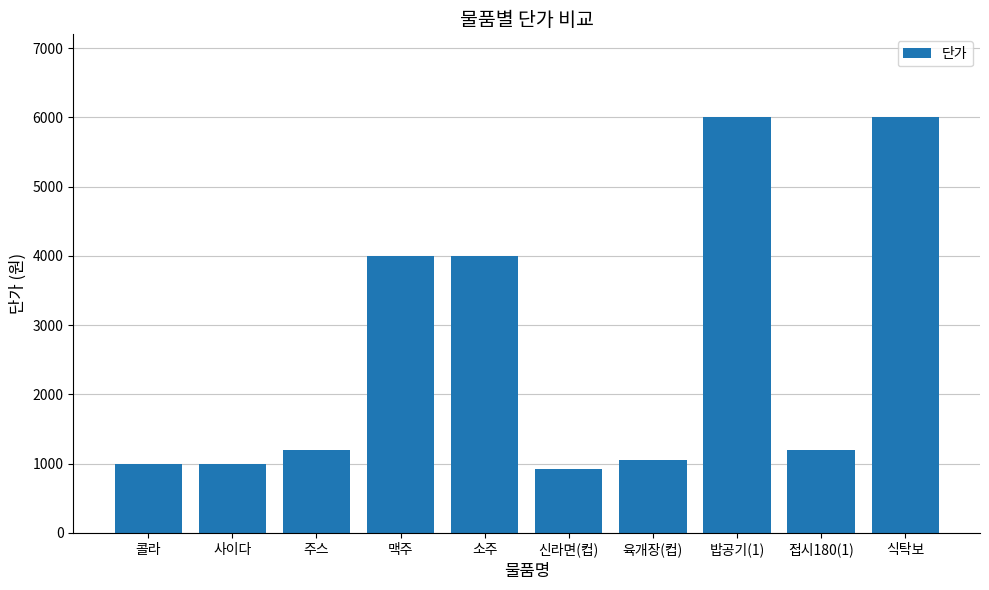

What is the approximate value at 콜라?

1000